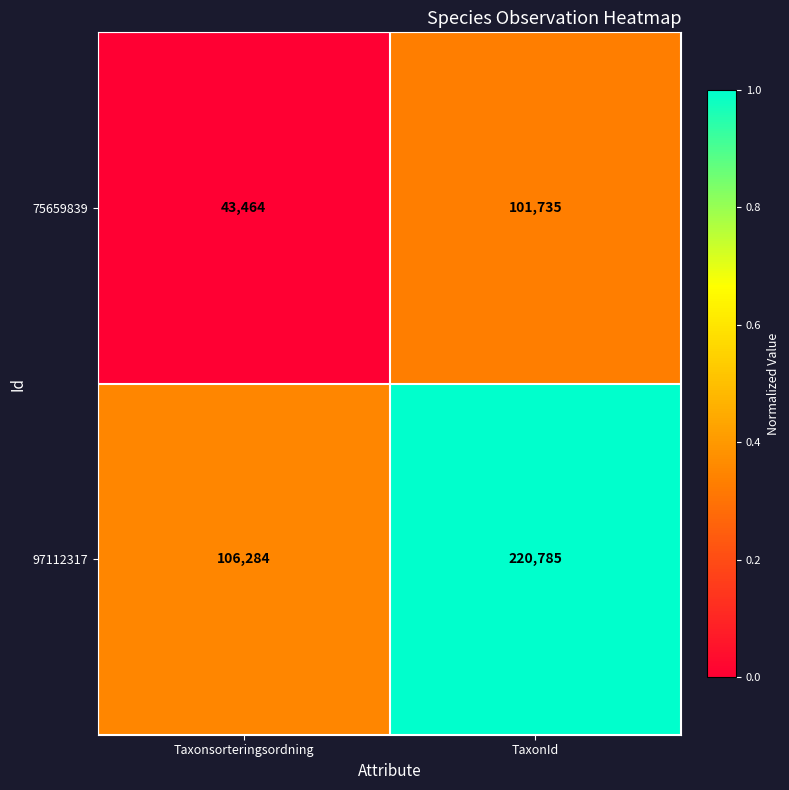

Which series has the largest total across all categories?

97112317